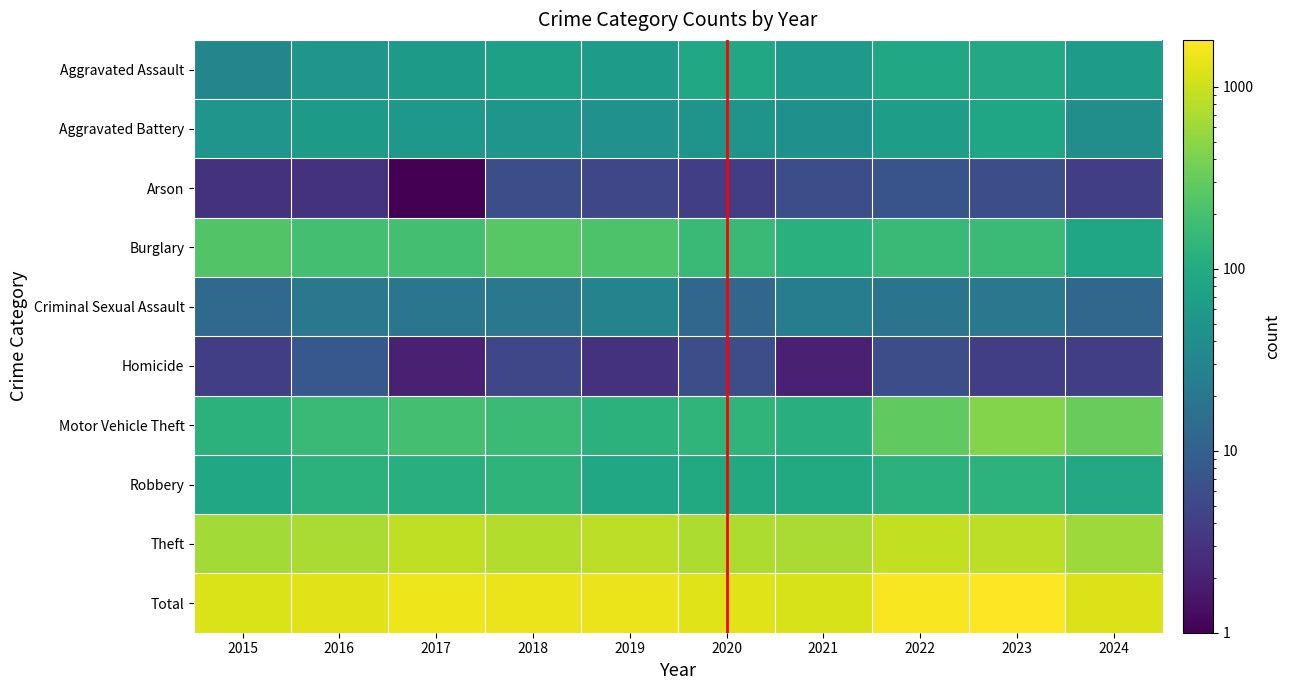

At 2020, list the series in order from largest to smallest.

Total, Theft, Burglary, Motor Vehicle Theft, Robbery, Aggravated Assault, Aggravated Battery, Criminal Sexual Assault, Homicide, Arson